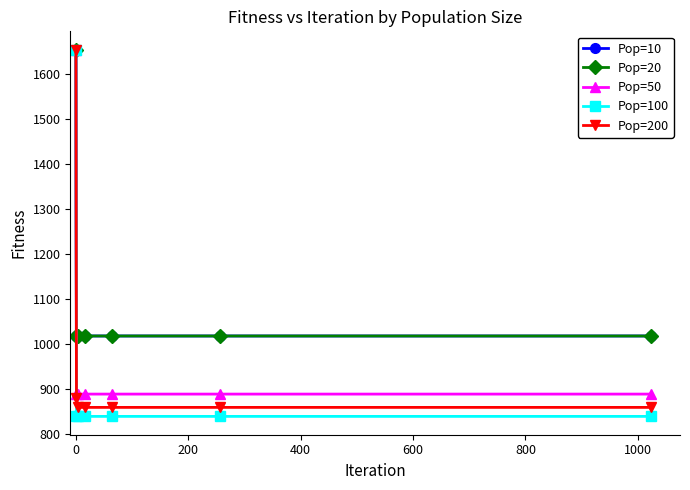

True or false: Pop=100 and Pop=50 intersect in this chart.

False